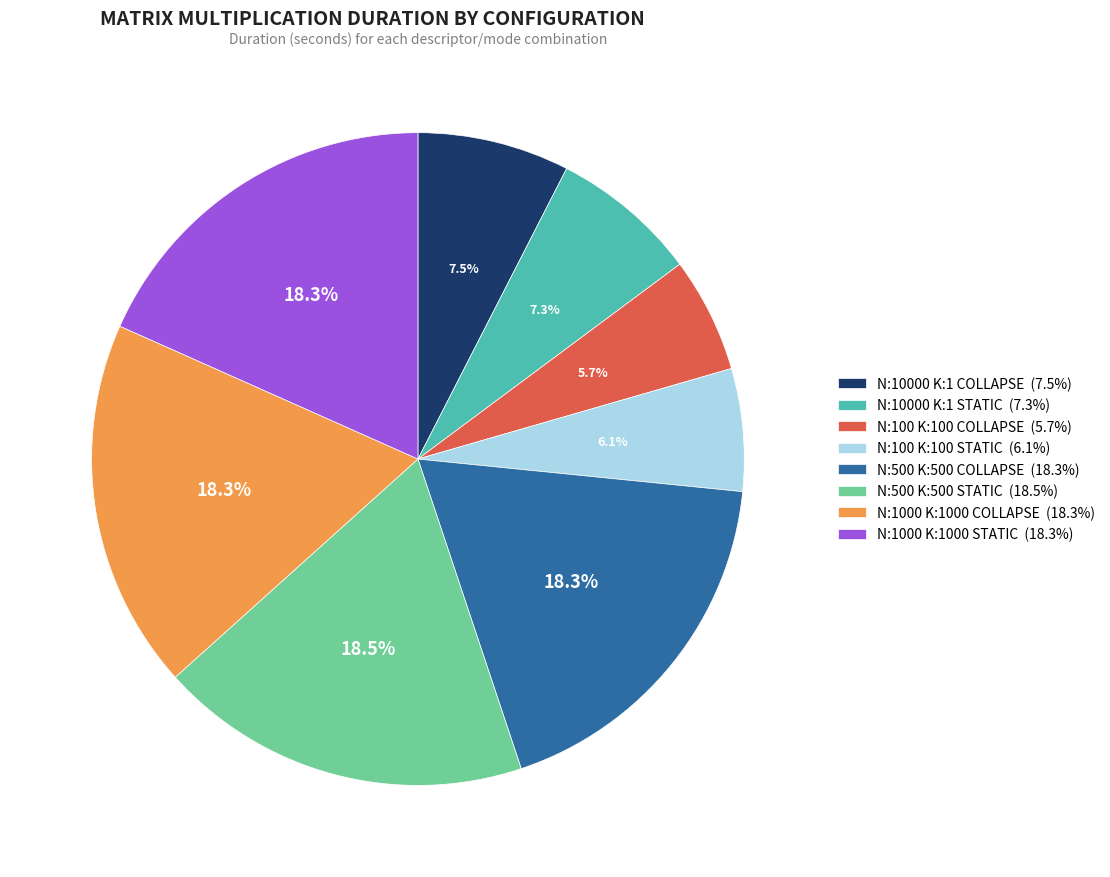

Does N:500 K:500 STATIC (18.5%) represent more than half of the total?

No